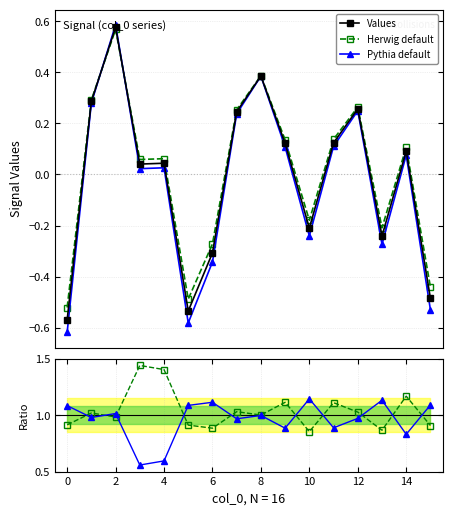

At which category is the sum across all series the highest?

2